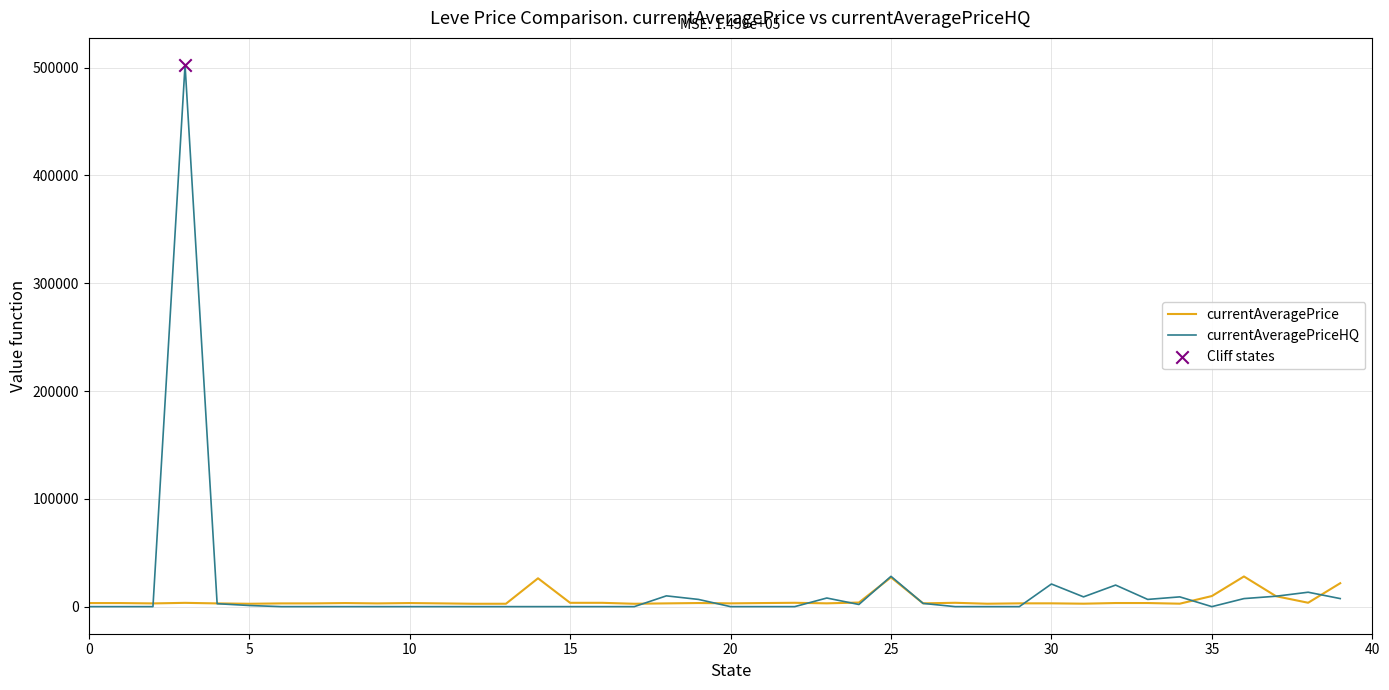

Which series has the largest range (max minus min)?

currentAveragePriceHQ